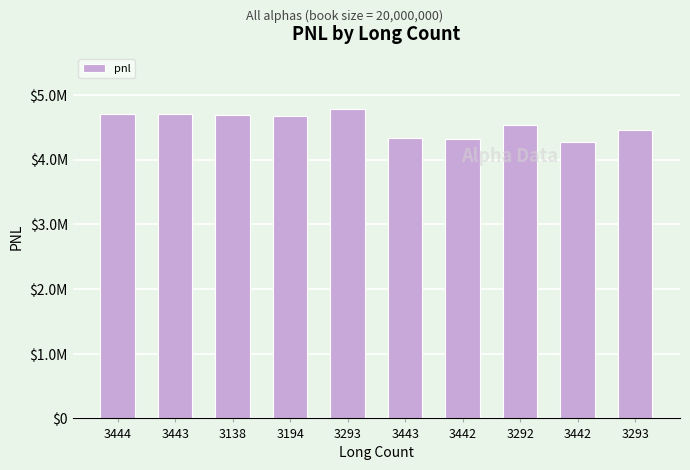

Are the bars horizontal?

No